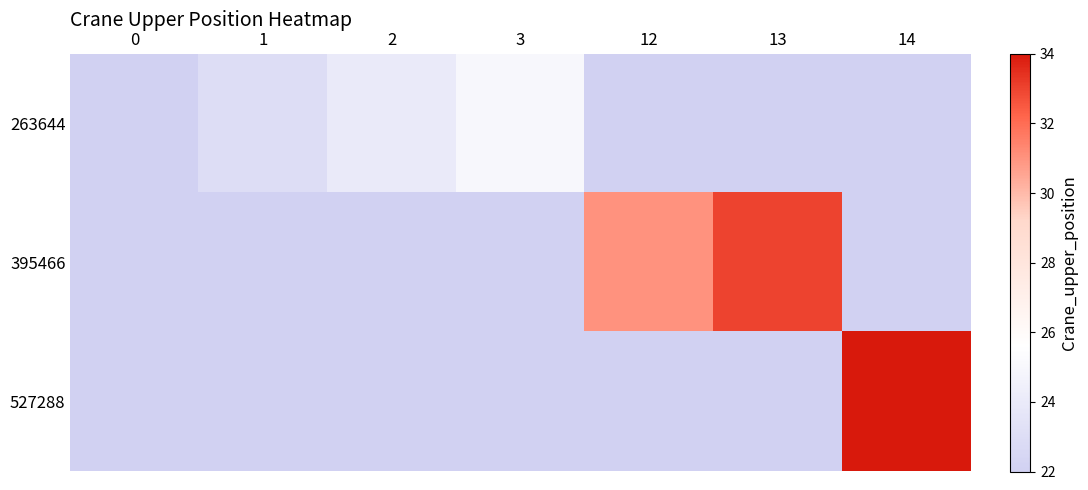

Reading left to right, list all the values displayed in this chart.

263644: 0=22	1=23	2=24	3=25	12=22	13=22	14=22
395466: 0=22	1=22	2=22	3=22	12=31	13=33	14=22
527288: 0=22	1=22	2=22	3=22	12=22	13=22	14=34